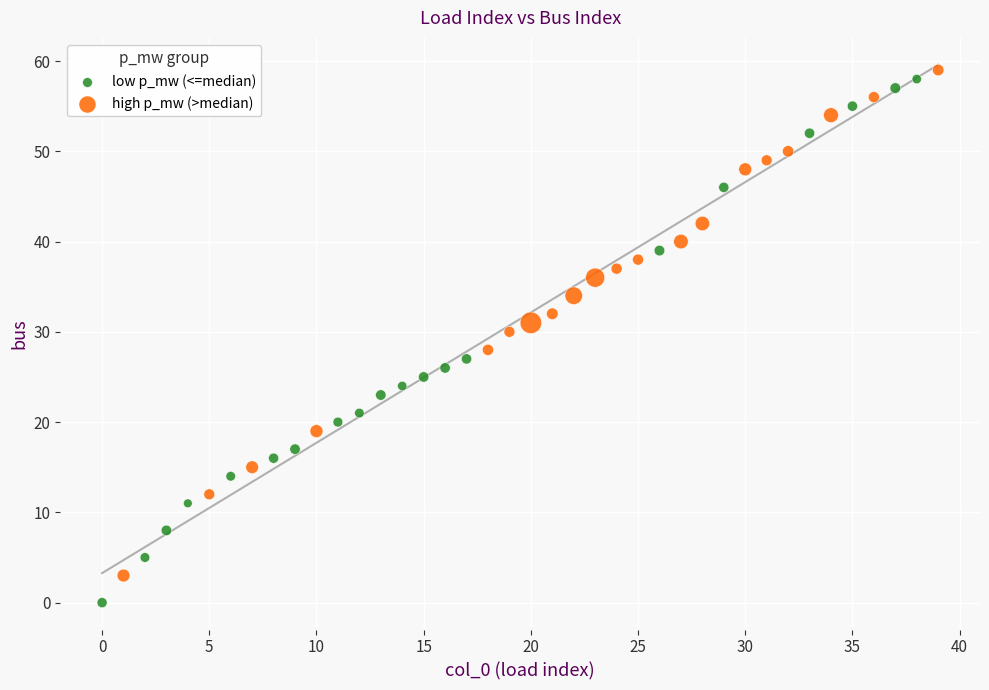

Which series contains the lowest Y value?

low p_mw (<=median)